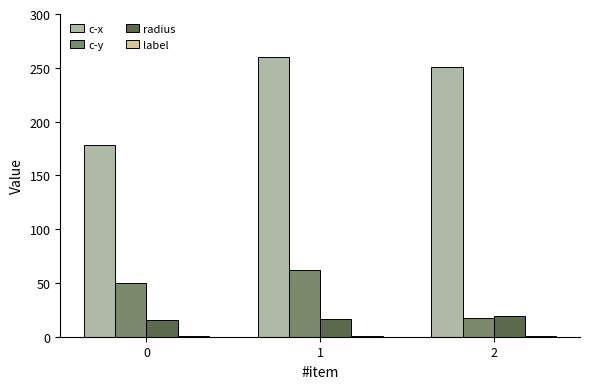

Are the bars grouped side by side (vs. stacked)?

Yes